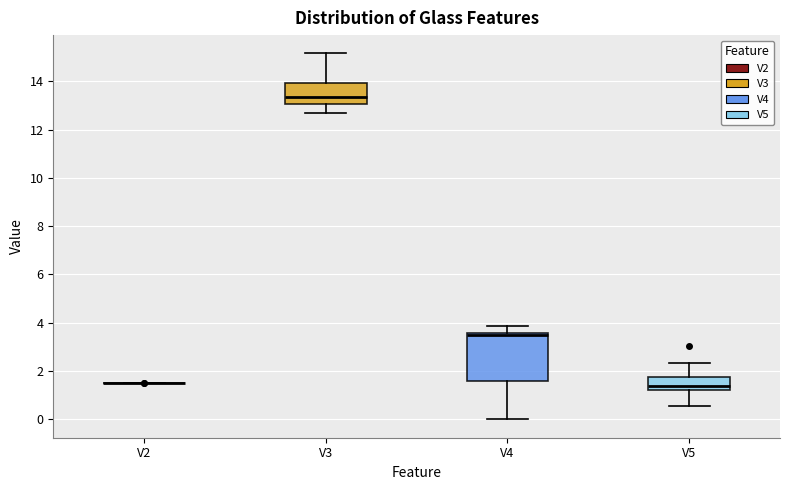

Comparing the boxes themselves (not the whiskers), which one is the tallest?

V4